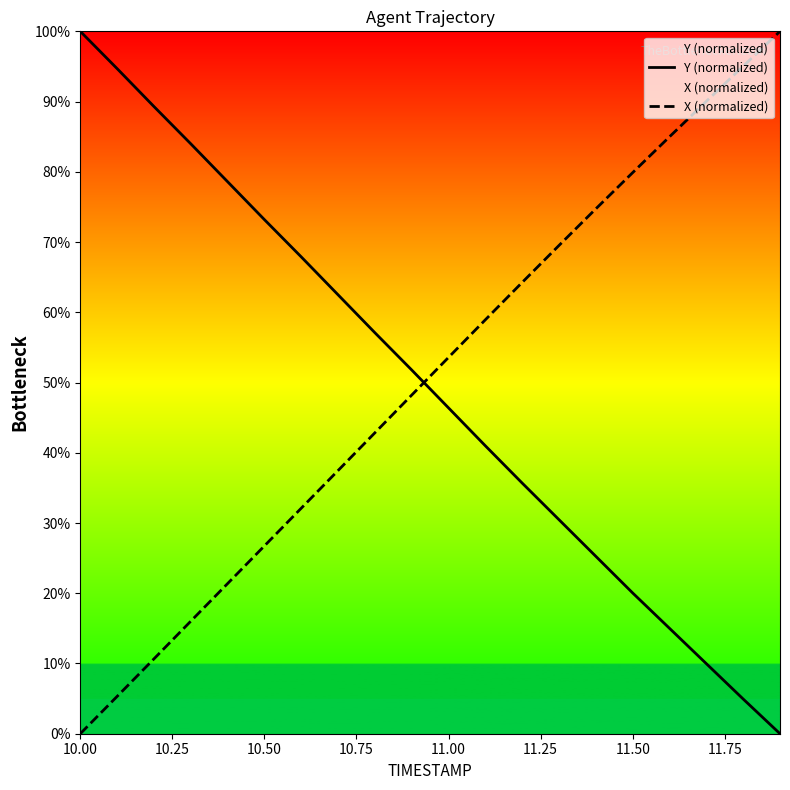

How many positive values does the X (normalized) series have?

19